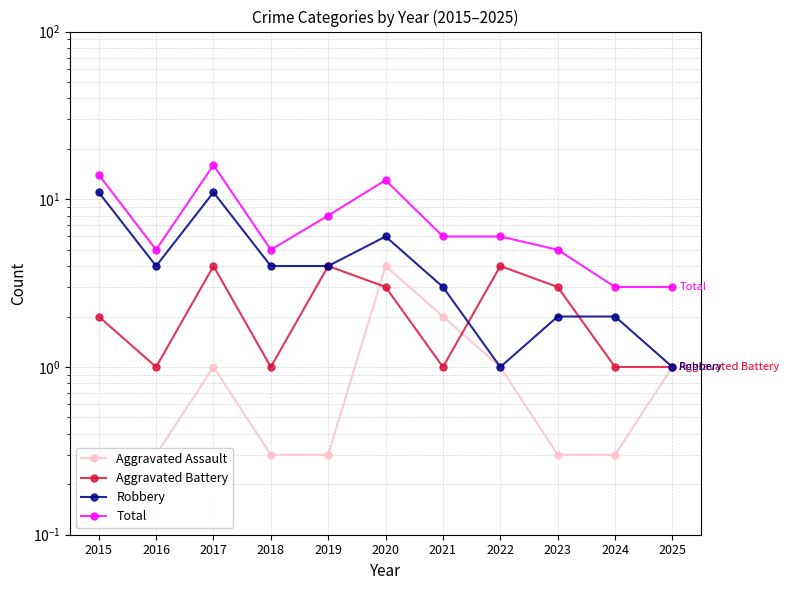

True or false: Aggravated Assault has more than 1 points higher than both neighbors.

True